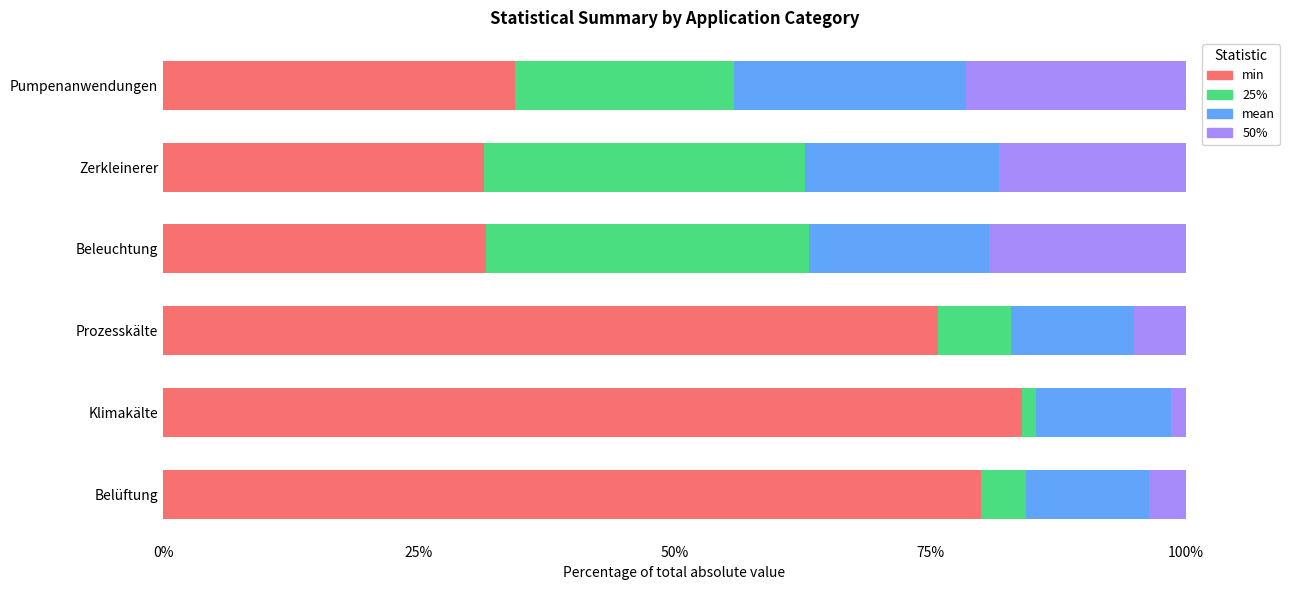

What is the average value of the min series?

56.2